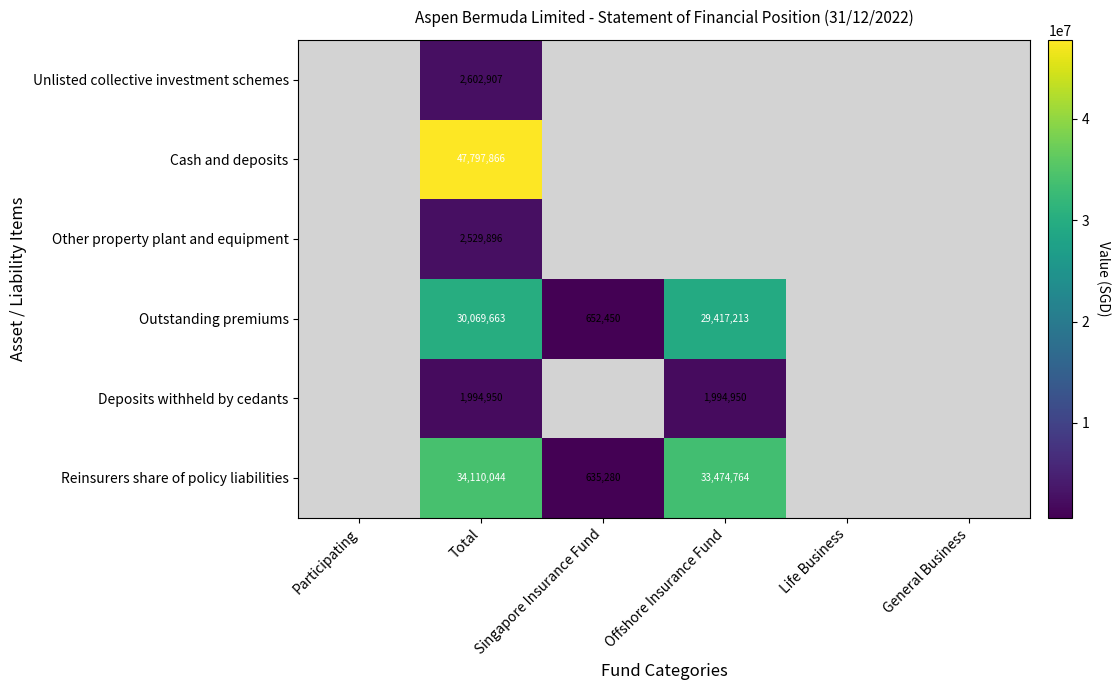

What is the difference between the highest and lowest values at Total?

45802916